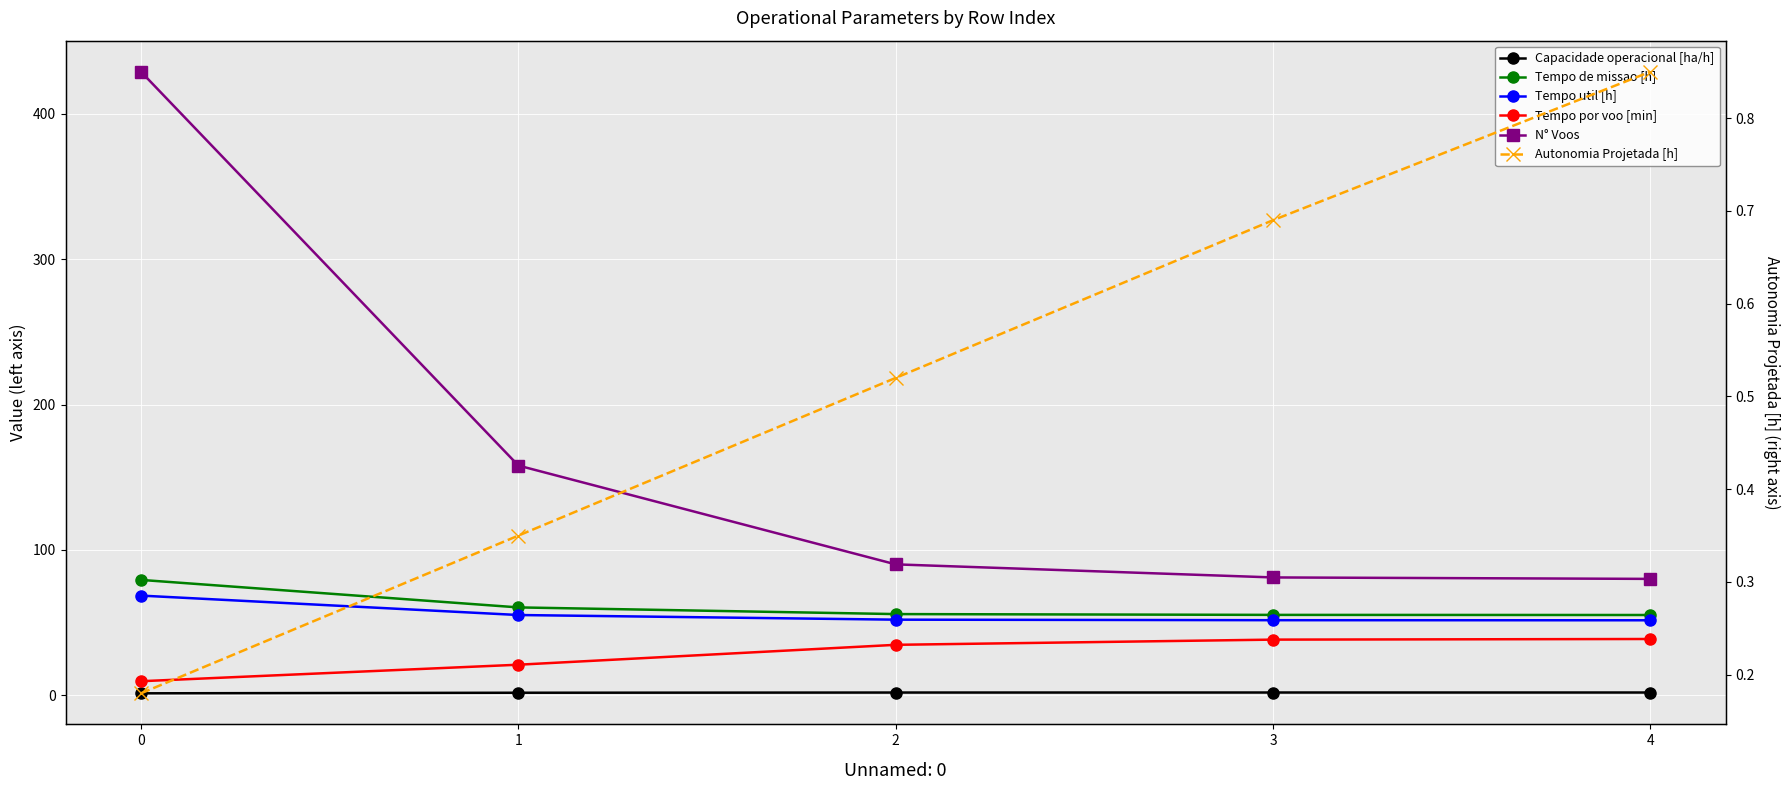

Count the number of data series in this chart.

6